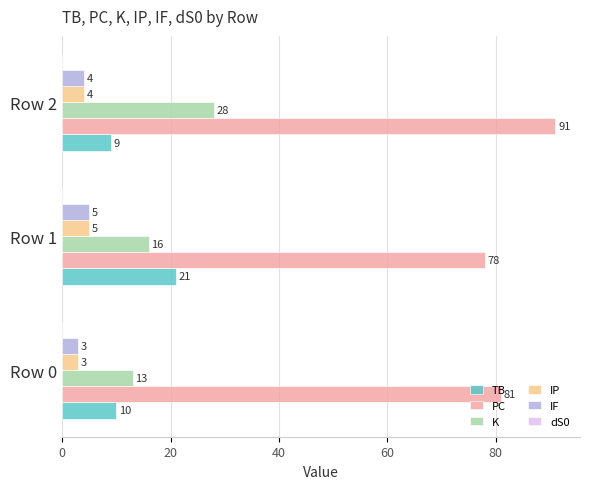

How many series are shown in this chart?

5